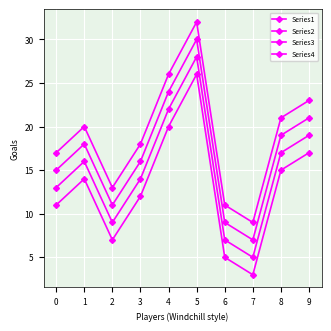

How many data points in Series3 are less than 16?

5